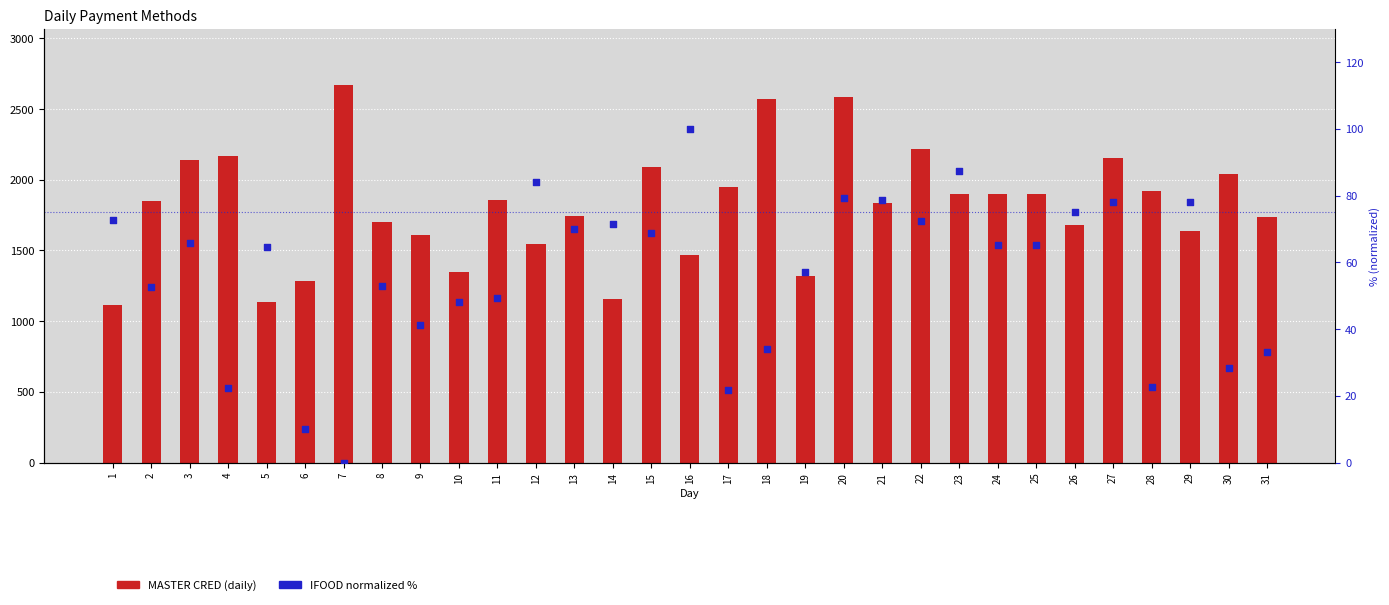

At how many categories does at least one series exceed 1267?

28